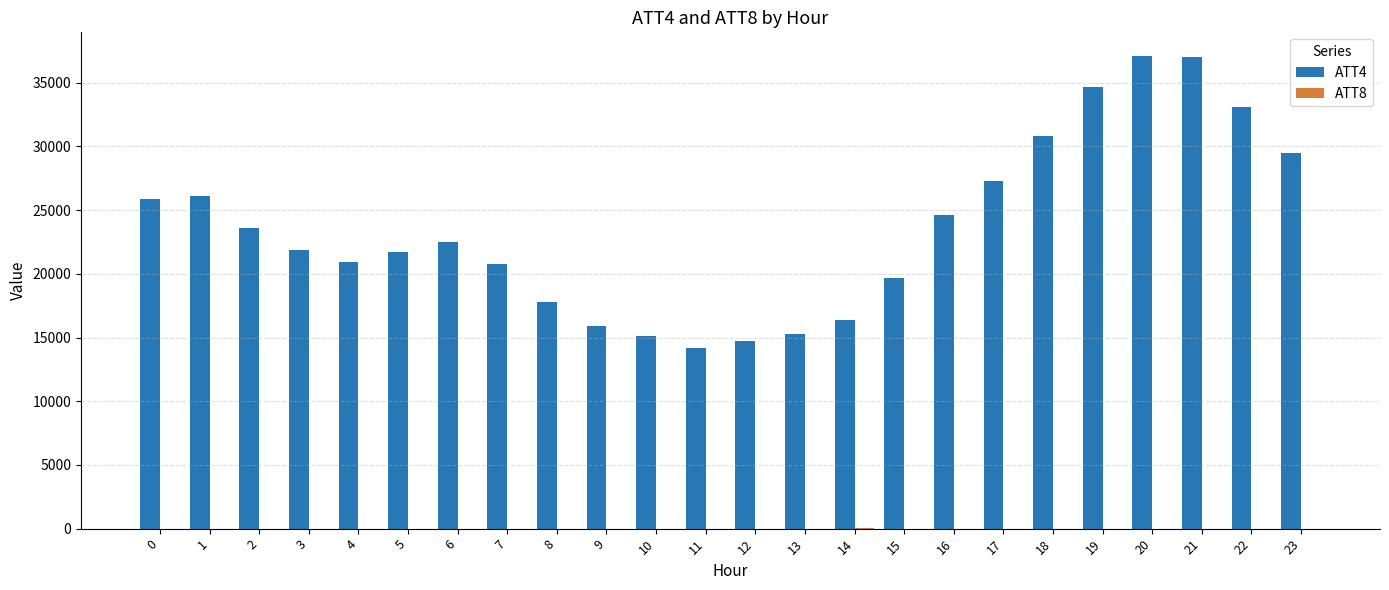

What is the greatest value displayed?

37100.0